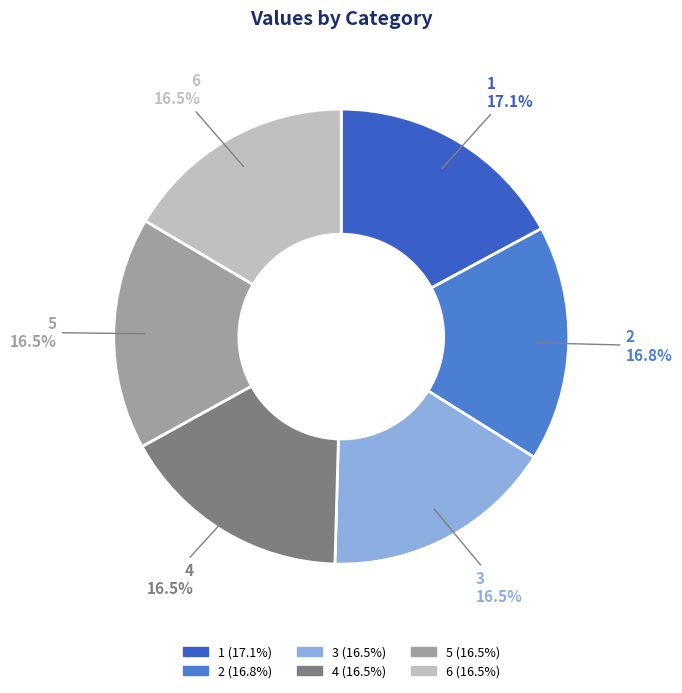

How many segments does this pie chart have?

6